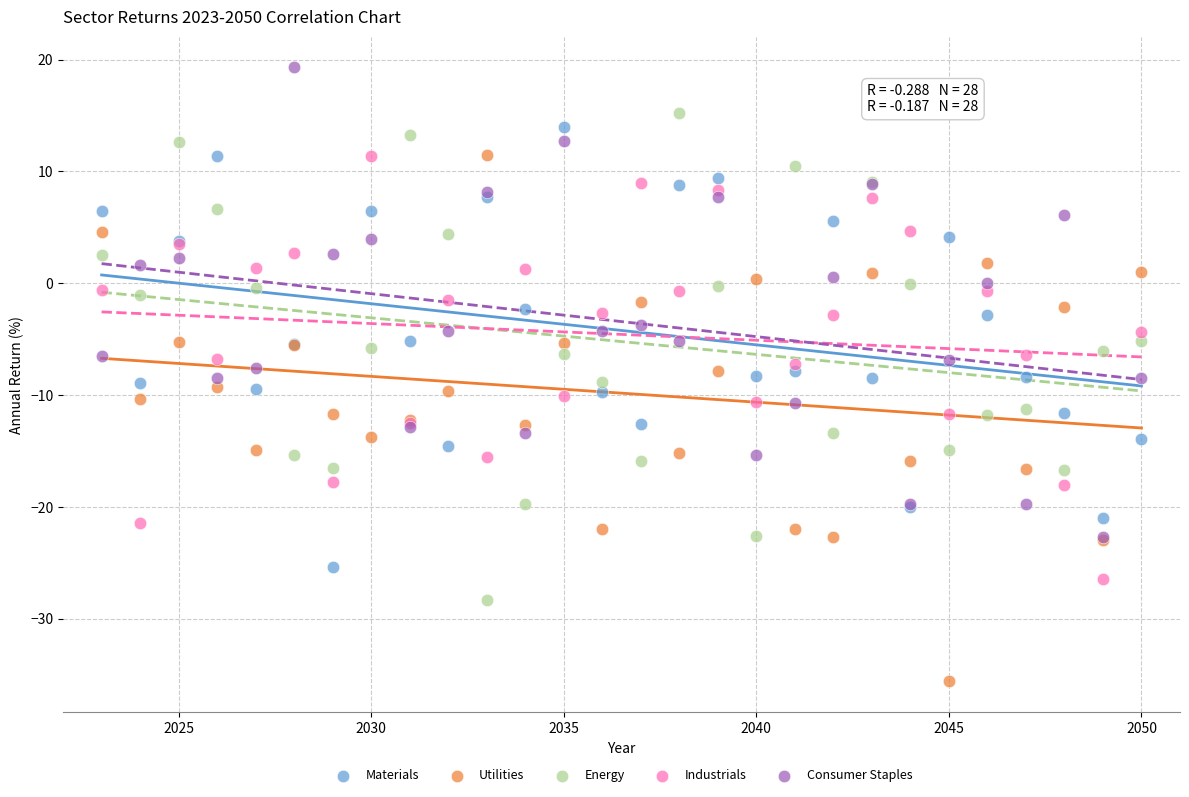

What are all the series names shown in the legend?

Materials, Utilities, Energy, Industrials, Consumer Staples